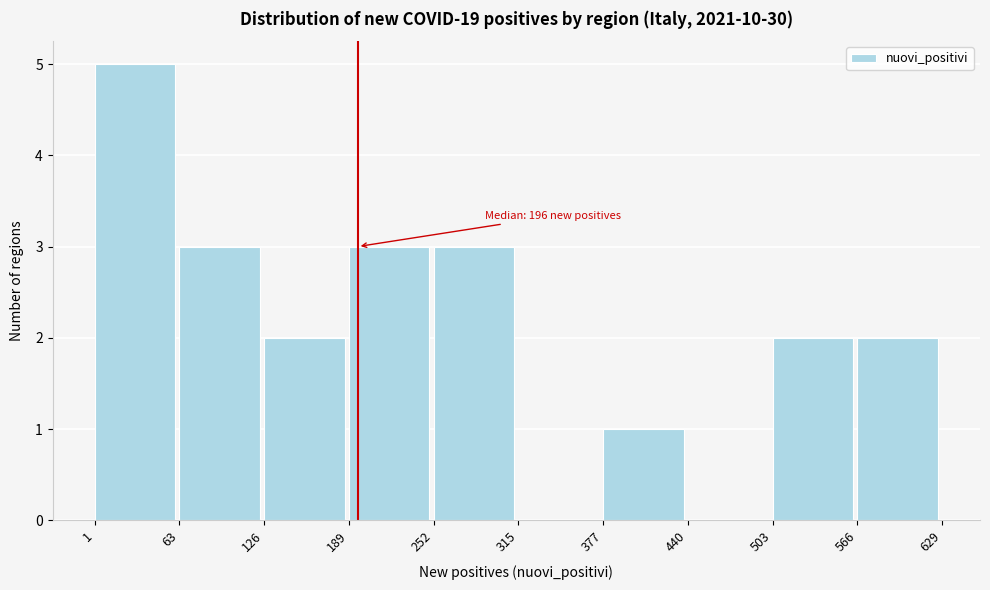

Which range on the x-axis has the tallest bar?

1 to 63